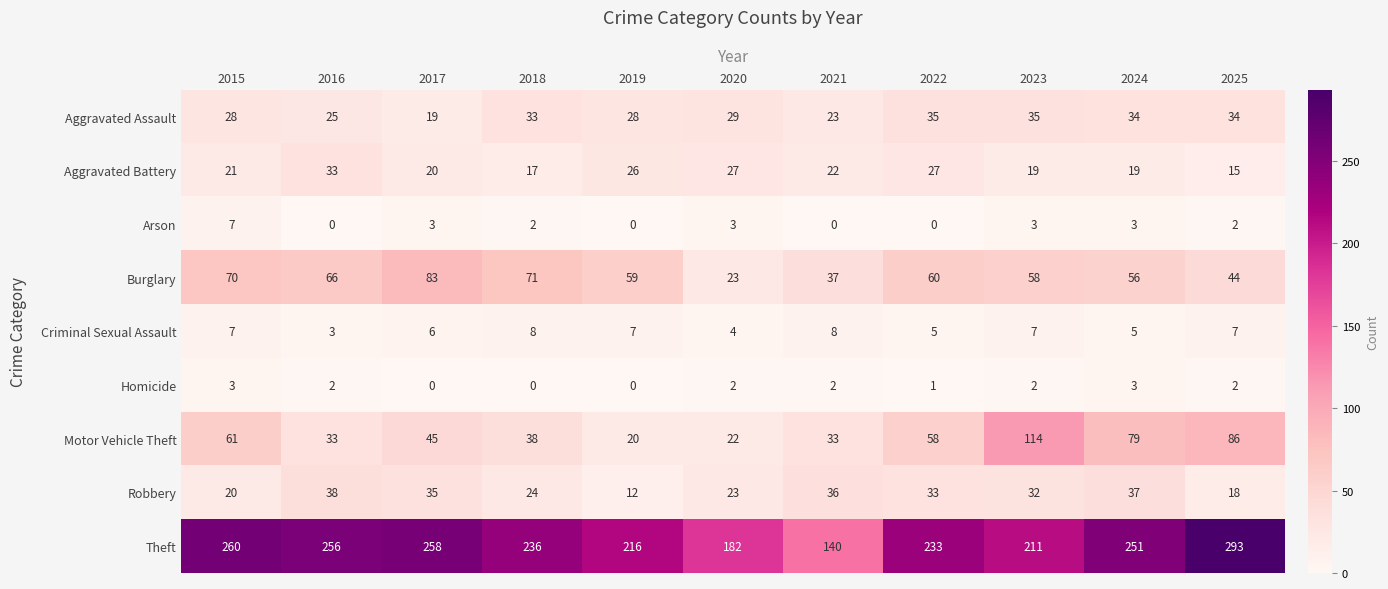

At which label does Robbery first exceed 32?

2016